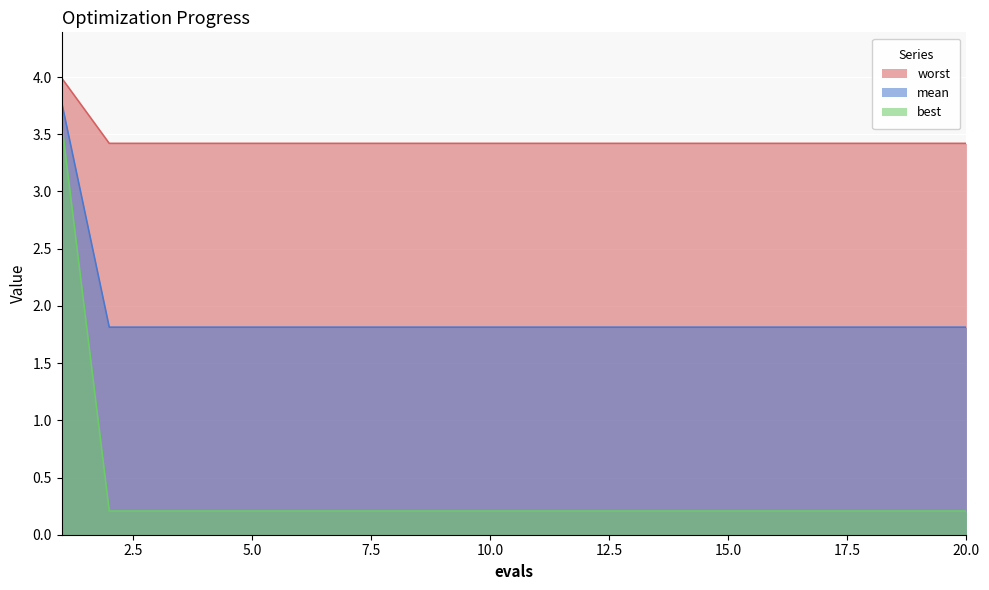

True or false: best and mean cross at least once.

False